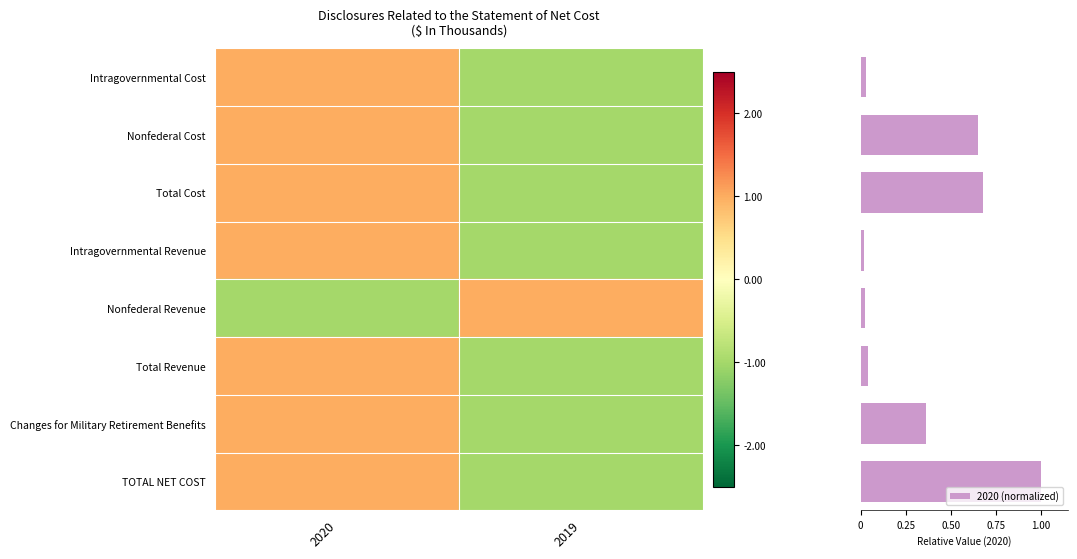

What is the sum of all values?

2.8